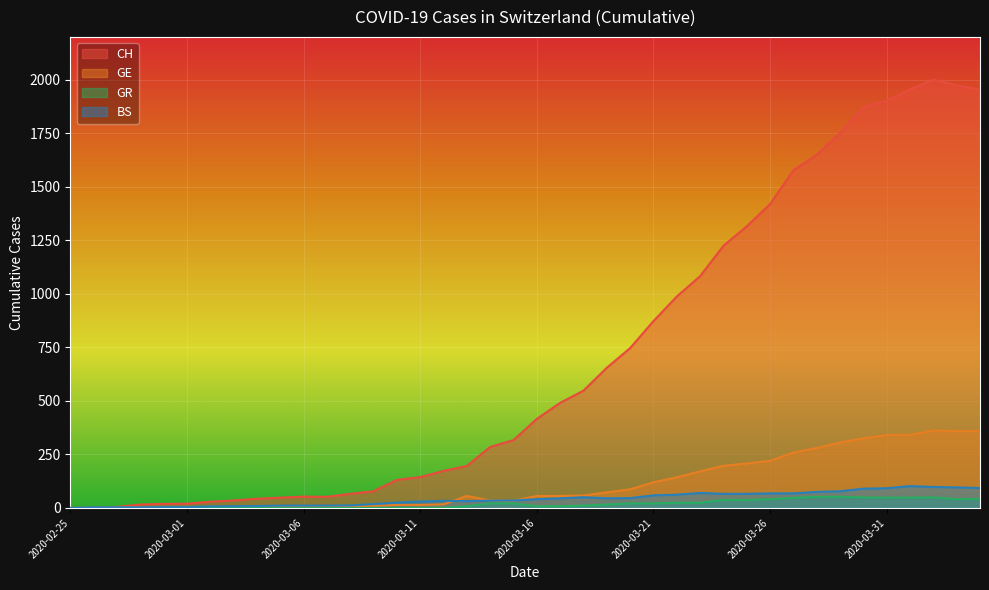

True or false: GE and GR intersect in this chart.

False